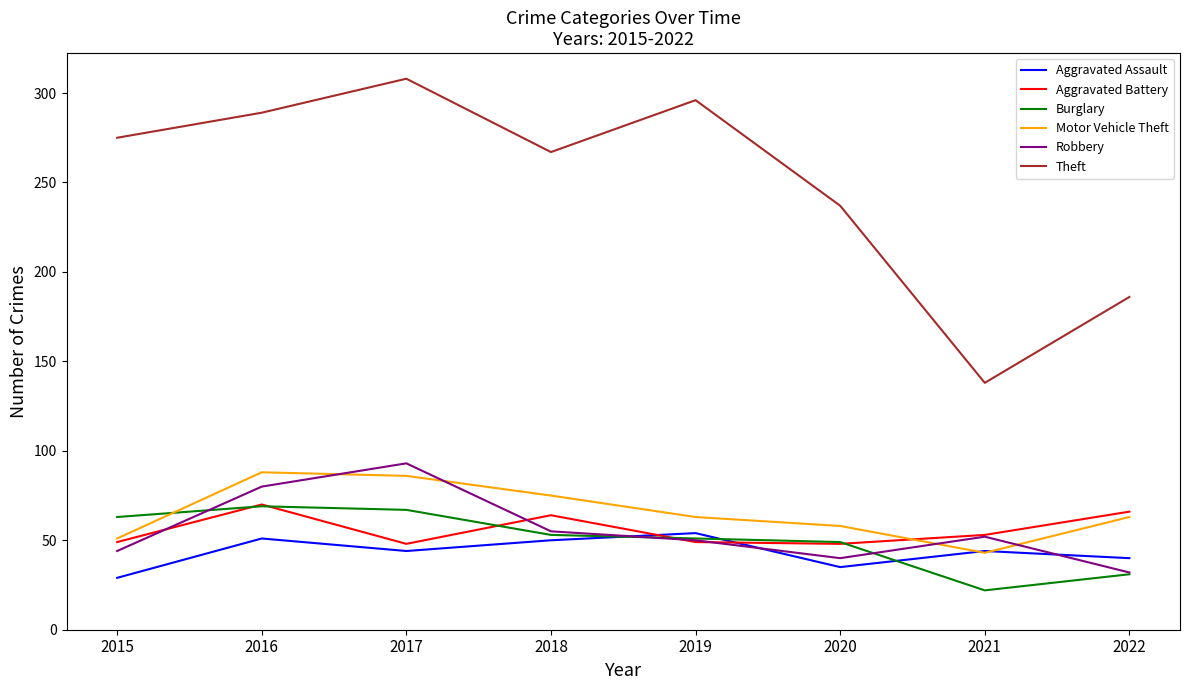

What is the difference between the highest and lowest values at 2022?

155